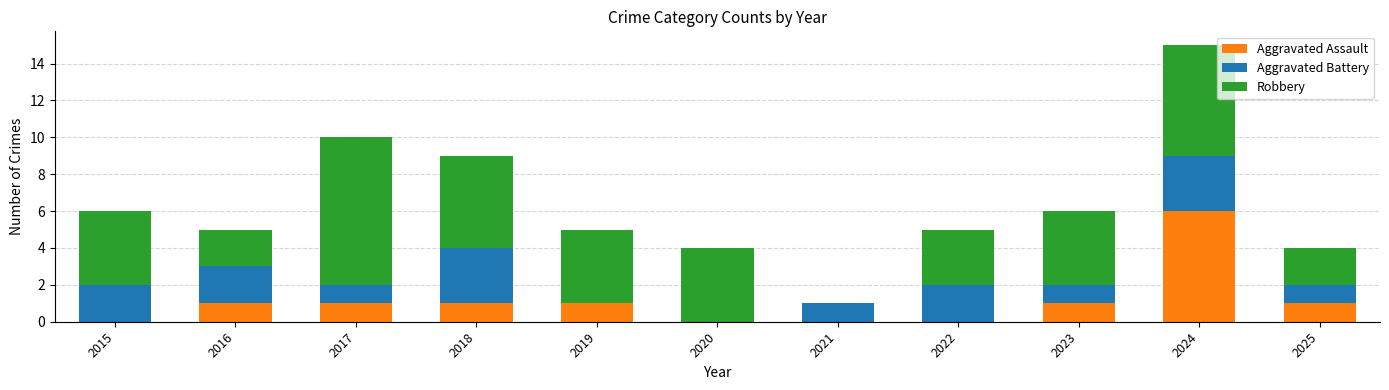

How many data points does each series have?

11